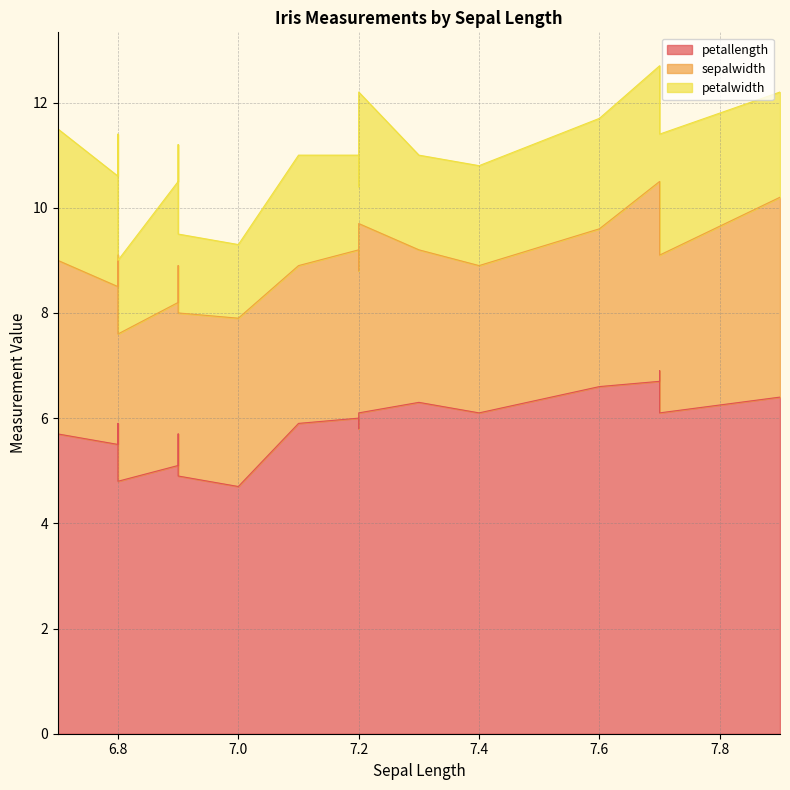

How many values in the petallength series are below 5?

3